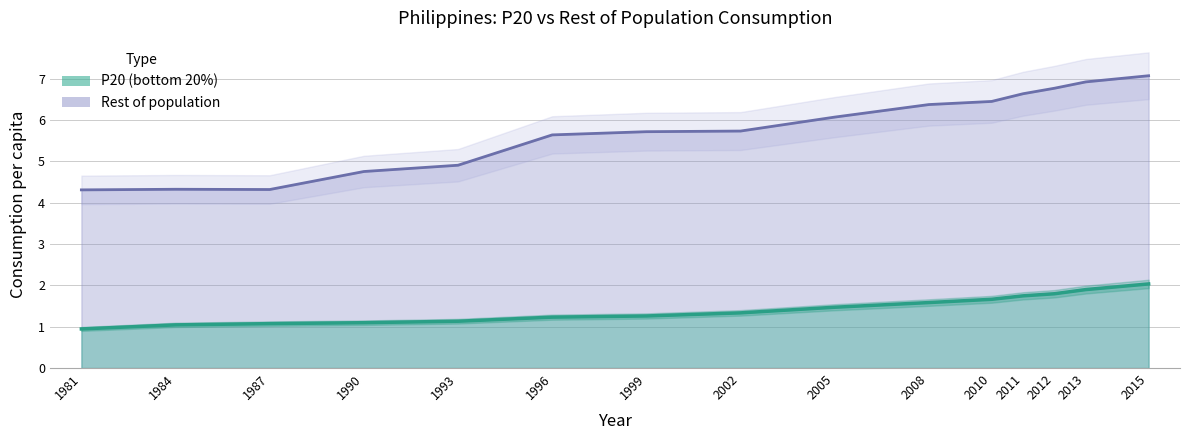

The Rest of population series shows 6.6 at 2011. True or false?

True